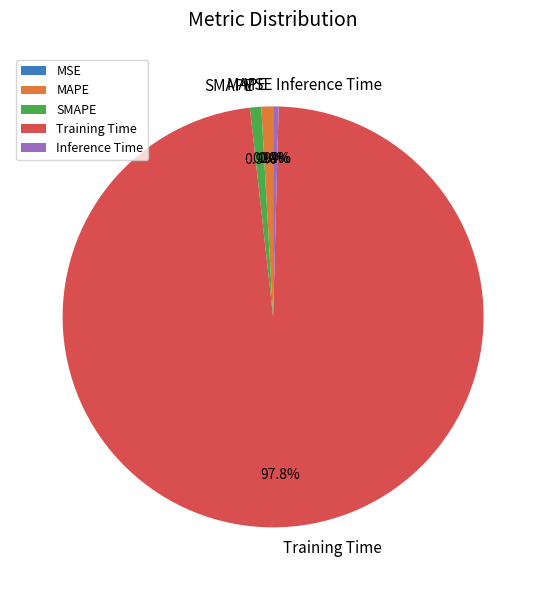

Does MAPE represent more than half of the total?

No